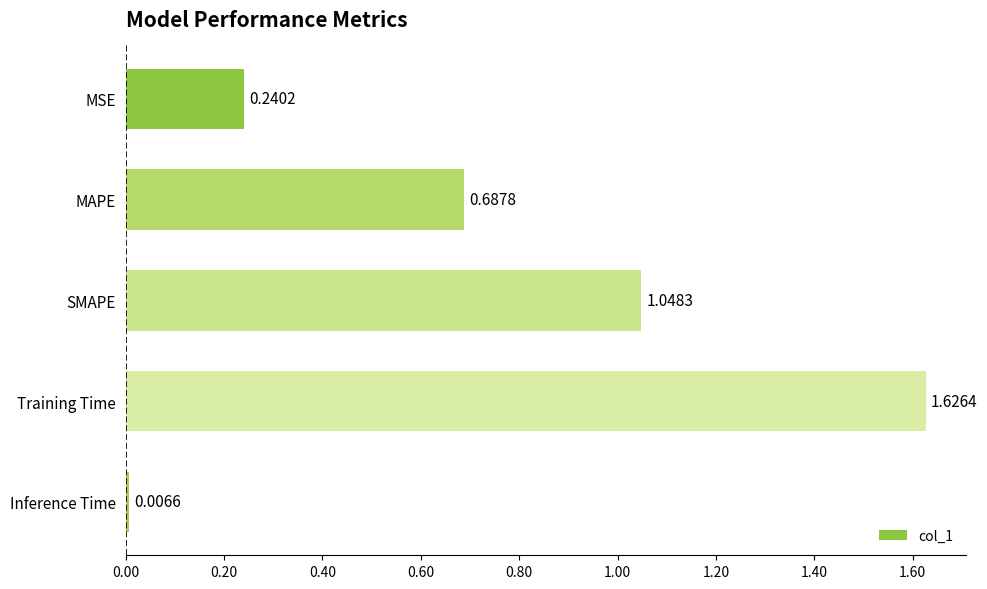

Which label corresponds to the largest value in the chart?

Training Time